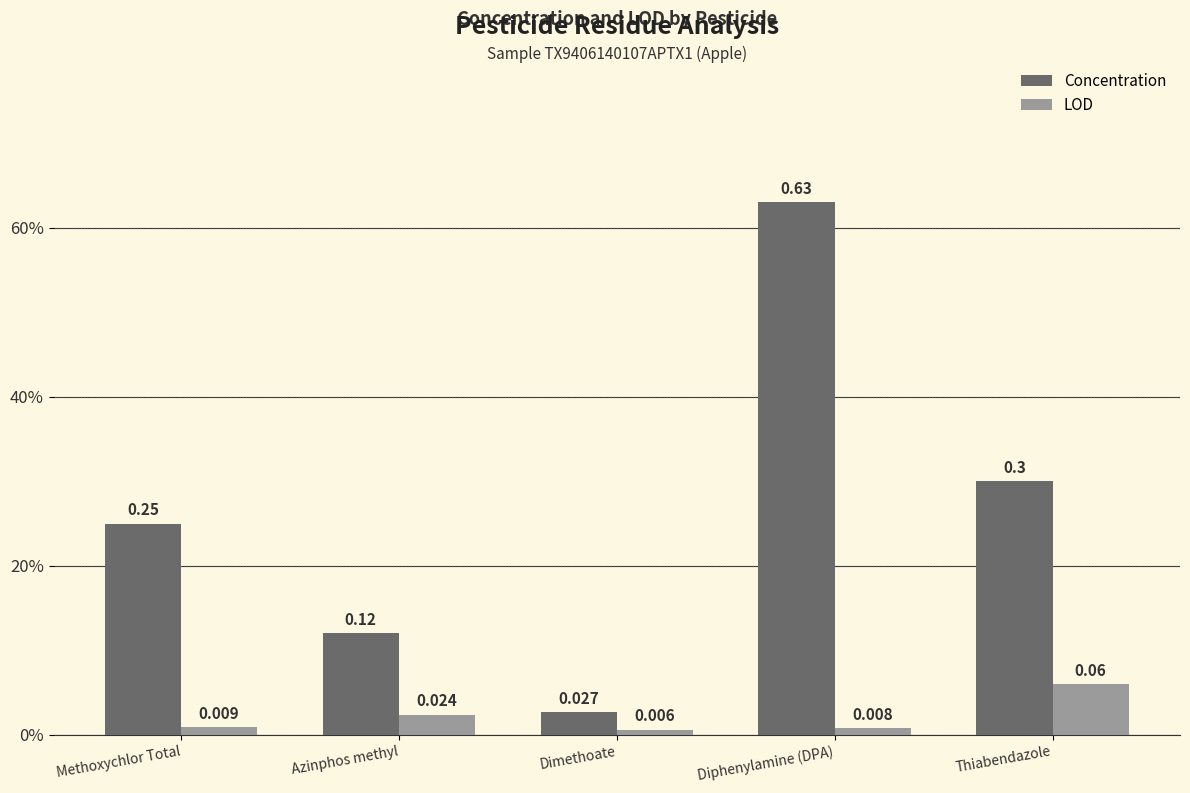

Reading left to right, what are all the values shown in this chart?

Concentration: 0.2	0.1	0.0	0.6	0.3
LOD: 0.0	0.0	0.0	0.0	0.1